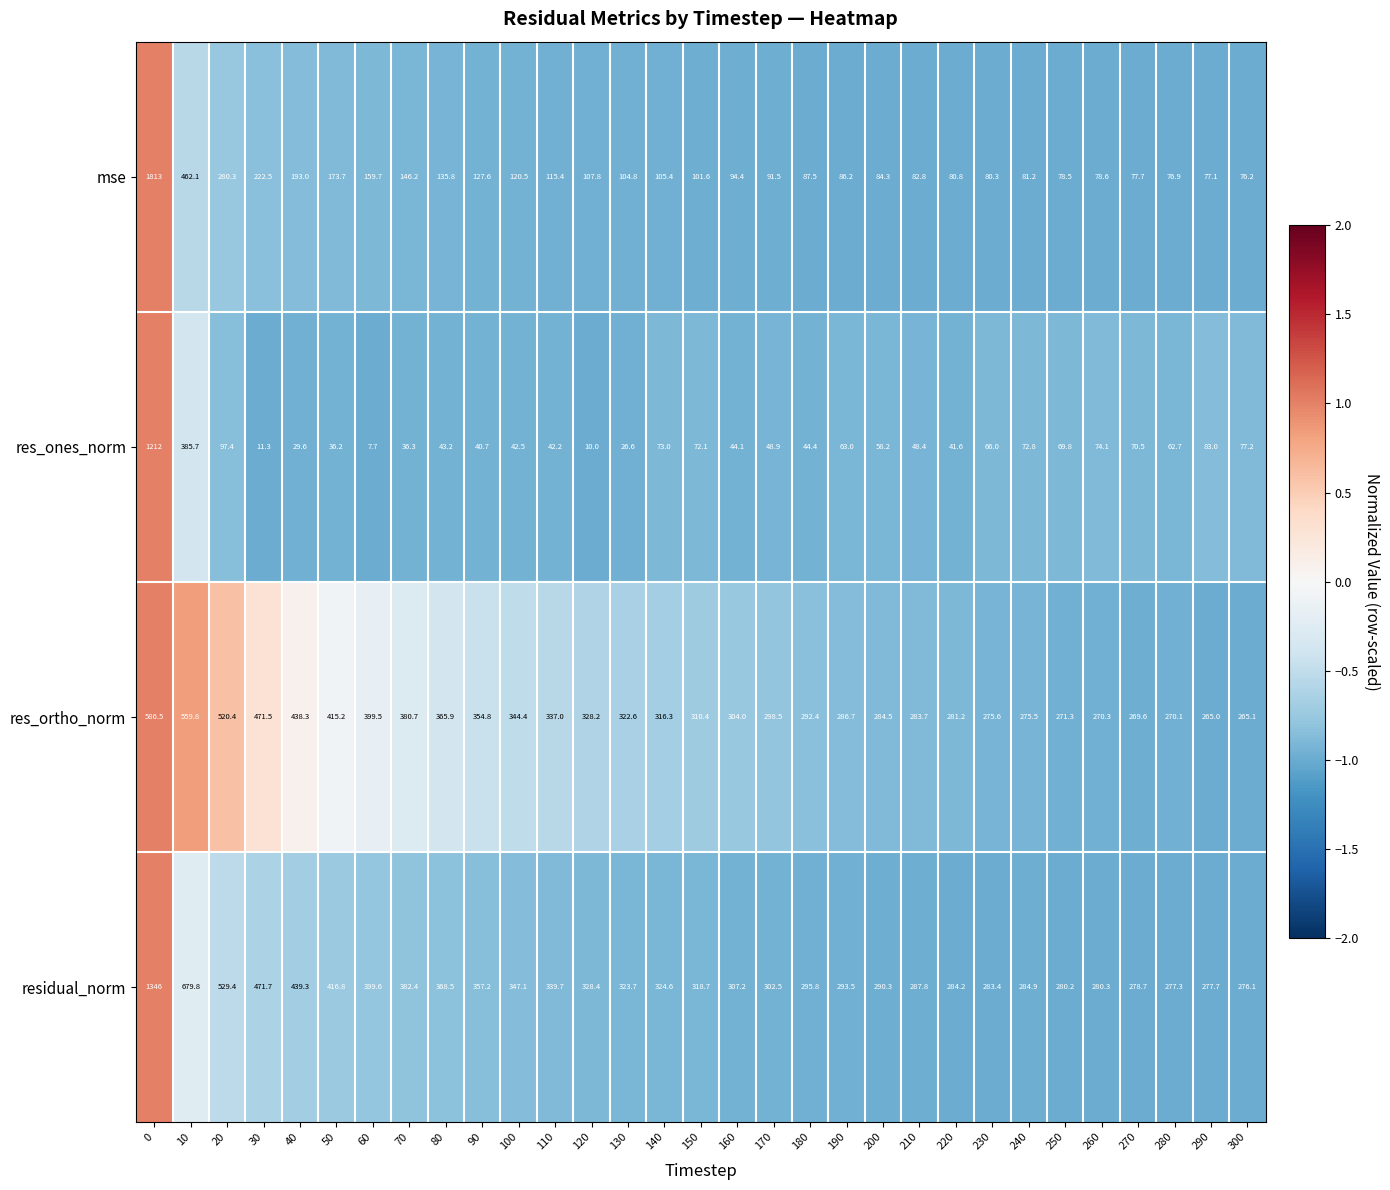

Which series changed the most between 100 and 220?

res_ortho_norm